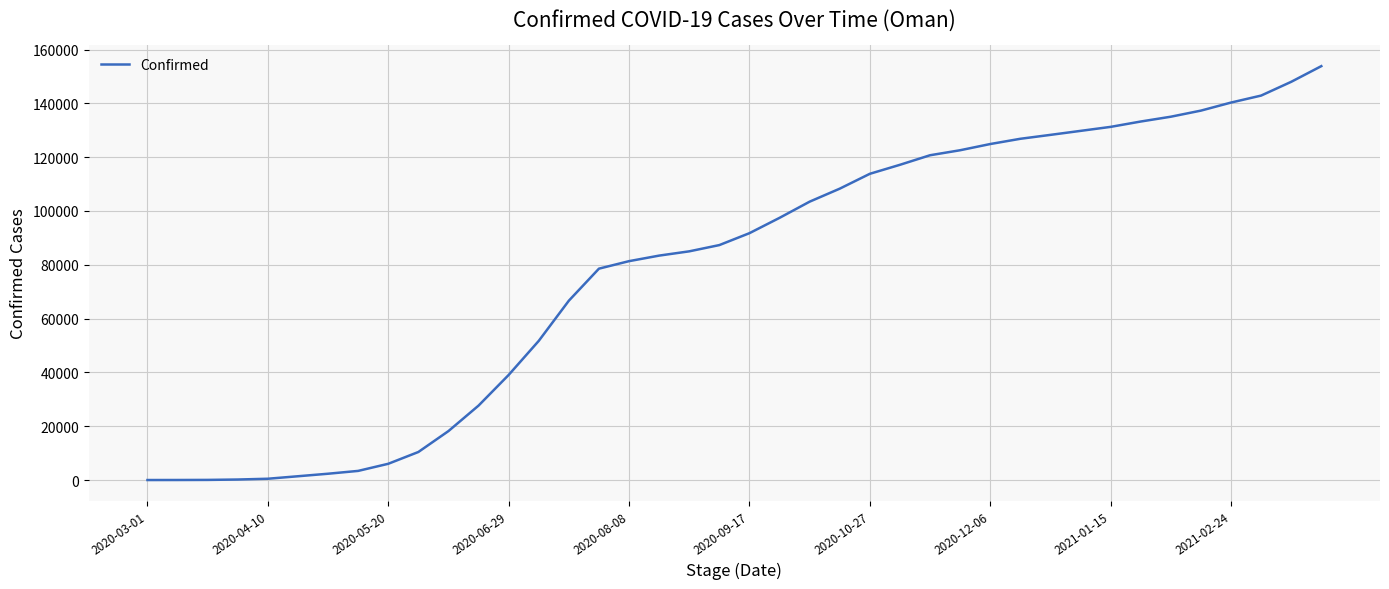

What is the maximum value shown in the chart?

153838